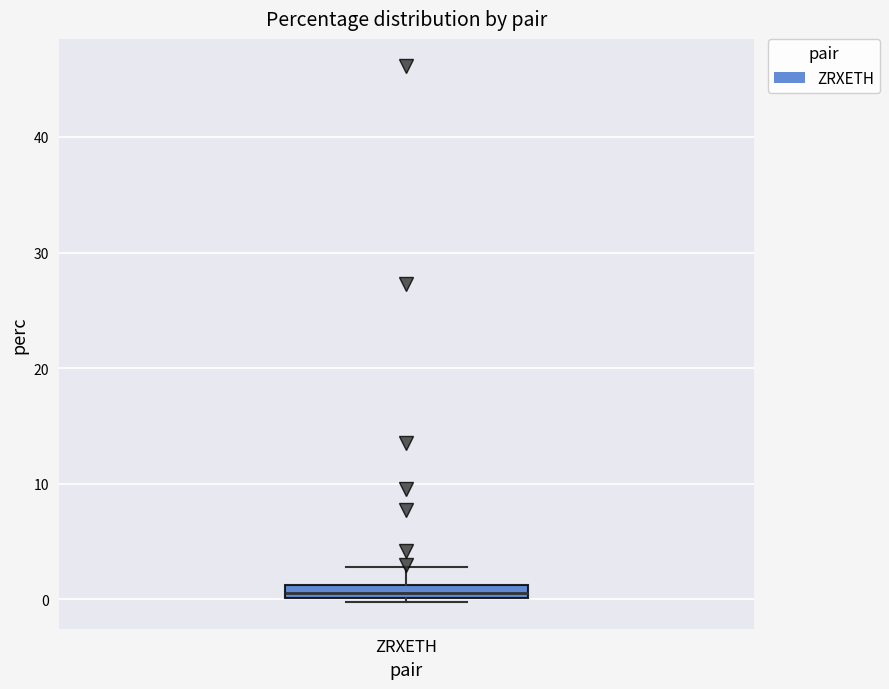

Where is the upper edge of the box for ZRXETH on the y-axis? The values are not printed on the chart, so give them approximately, as read against the axis.

1